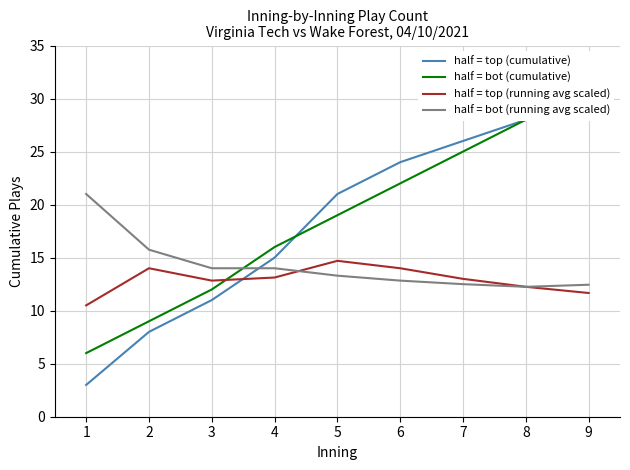

Is it true that half = top (running avg scaled) equals 14.0 at 6?

True